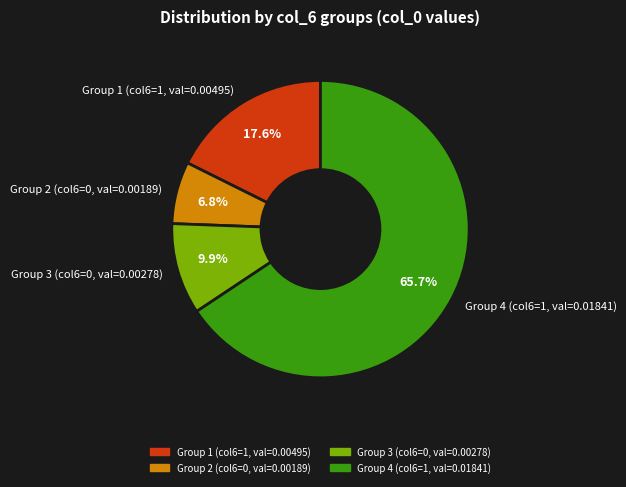

Does any single category account for the majority?

Yes